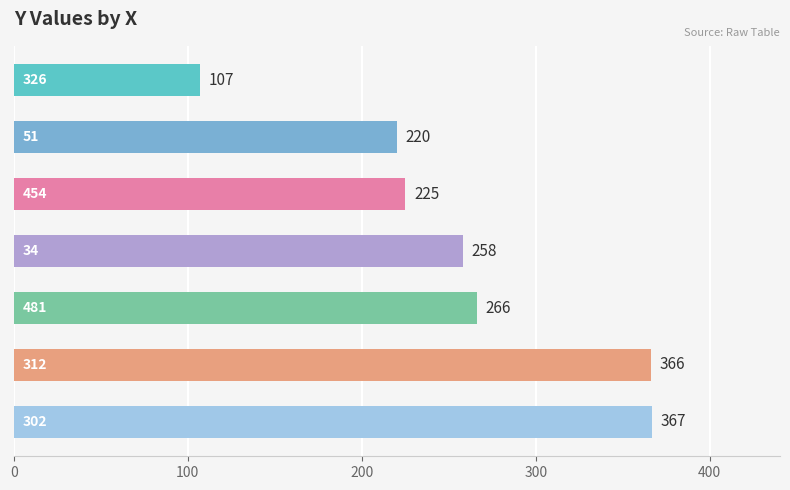

Reading bottom to top, list all the values displayed in this chart.

367	366	266	258	225	220	107